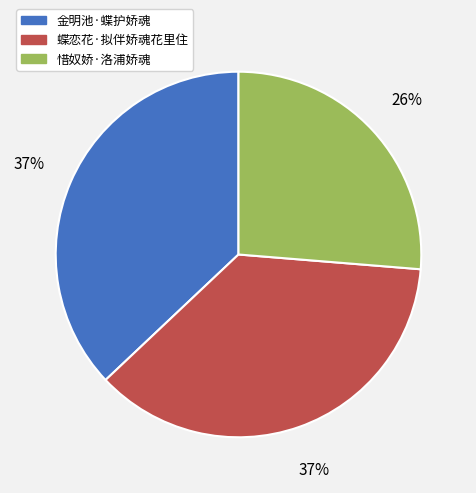

To the nearest percent, what is the combined percentage of 蝶恋花·拟伴娇魂花里住 and 惜奴娇·洛浦娇魂?

63%